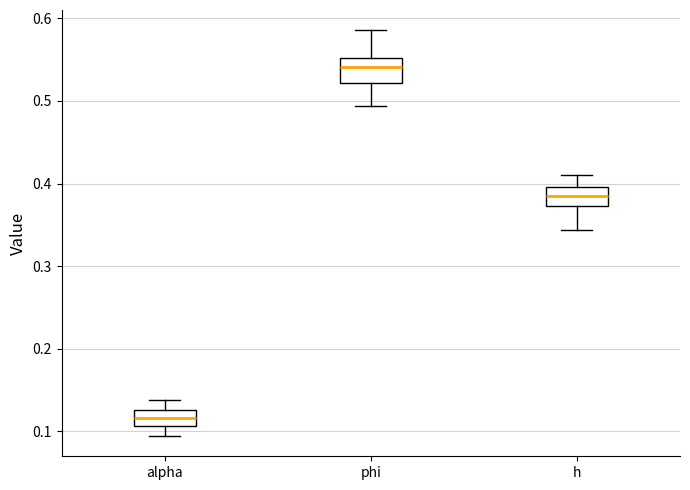

Reading left to right, read every box against the y-axis: the position of its median line, the range the box covers, and the ends of its whiskers. The values are not printed on the chart, so give them approximately, as read against the axis.

alpha: median 0.12, box 0.11 to 0.13, whiskers 0.09 to 0.14
phi: median 0.54, box 0.52 to 0.55, whiskers 0.49 to 0.59
h: median 0.39, box 0.37 to 0.40, whiskers 0.34 to 0.41